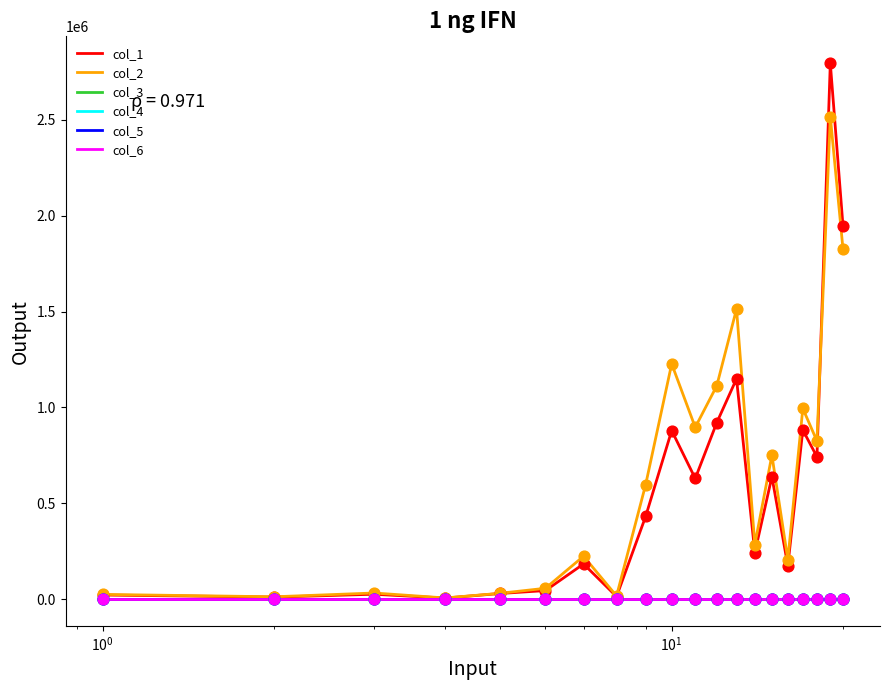

Which series has the widest spread of values?

col_1